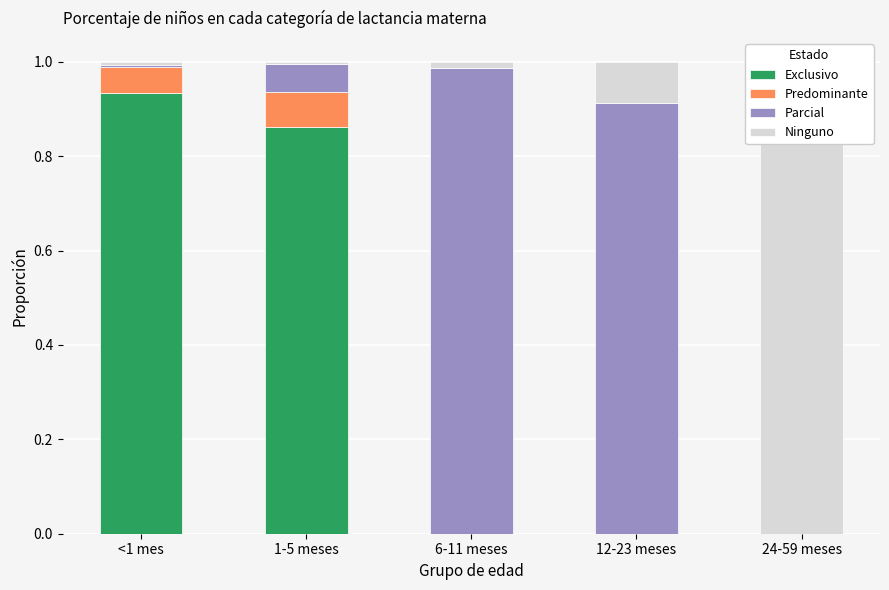

Count the number of categories in the chart.

5